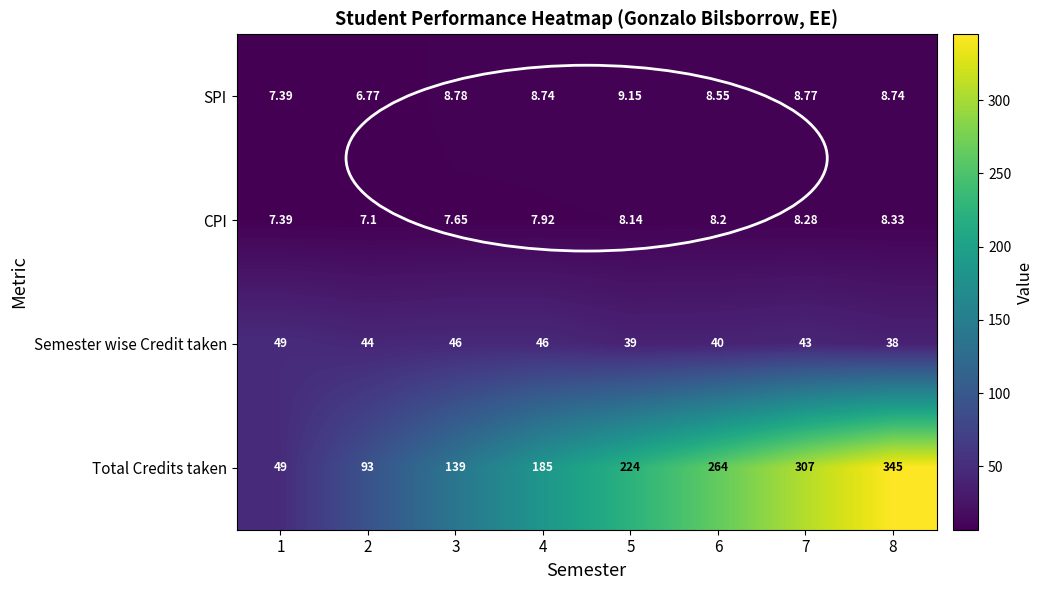

Which series changed the most between 6 and 8?

Total Credits taken